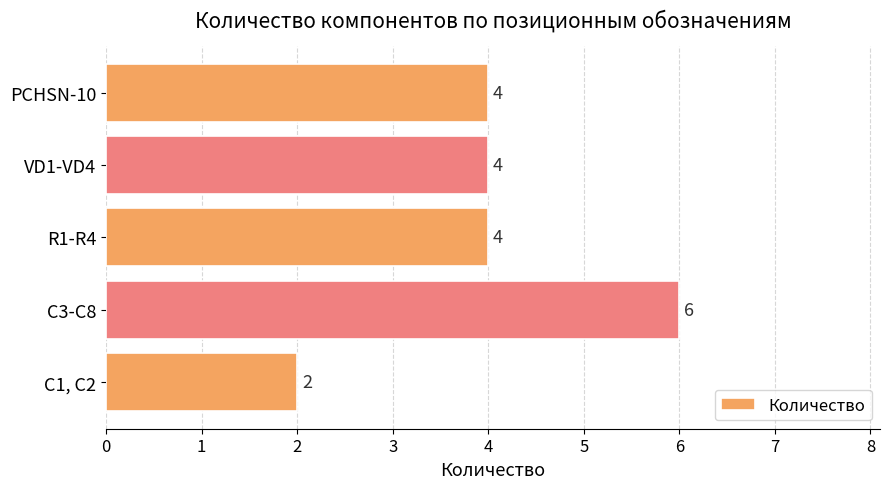

At which category does the chart reach its peak across all series?

C3-C8